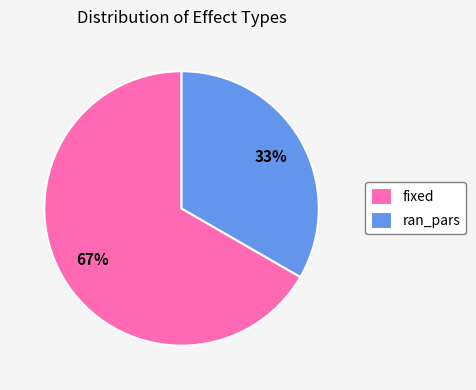

Approximately how many times larger is the value at fixed compared to ran_pars?

2.0